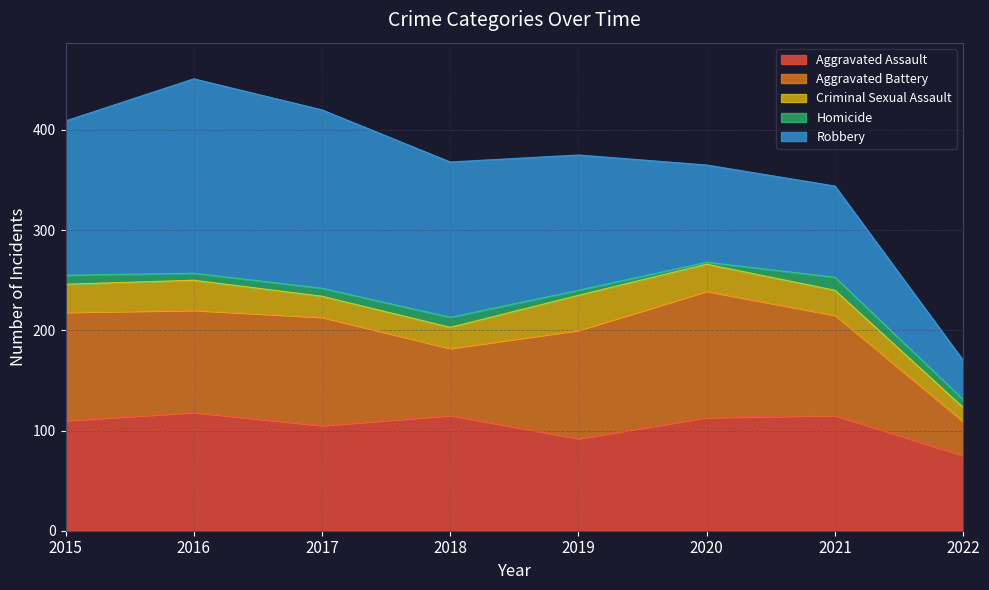

At which label does Aggravated Assault reach its minimum?

2022